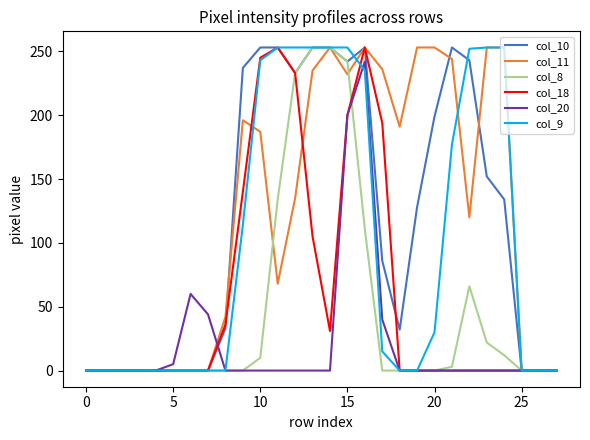

How many values in the col_18 series exceed 0?

10